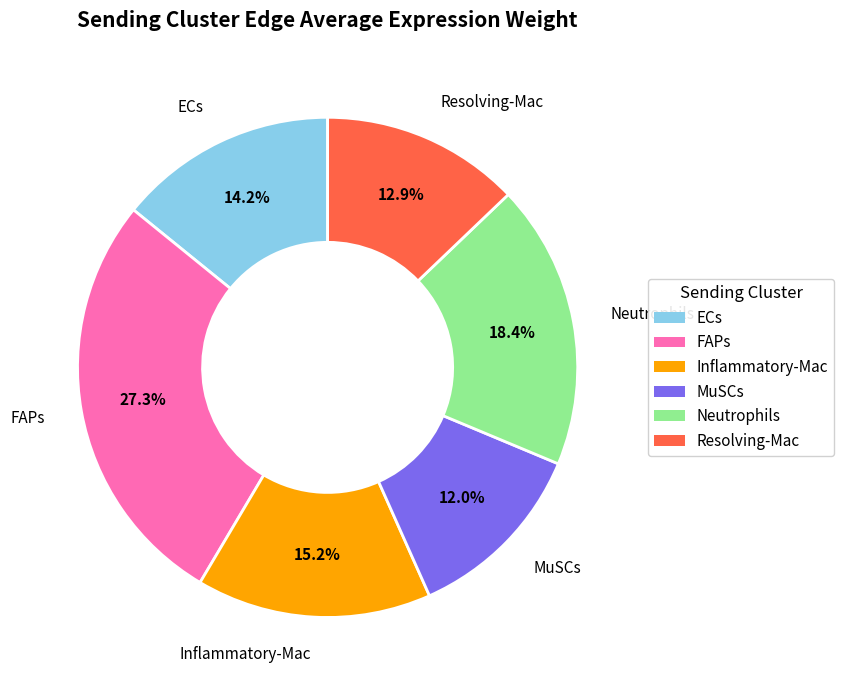

How many slices are in this pie chart?

6